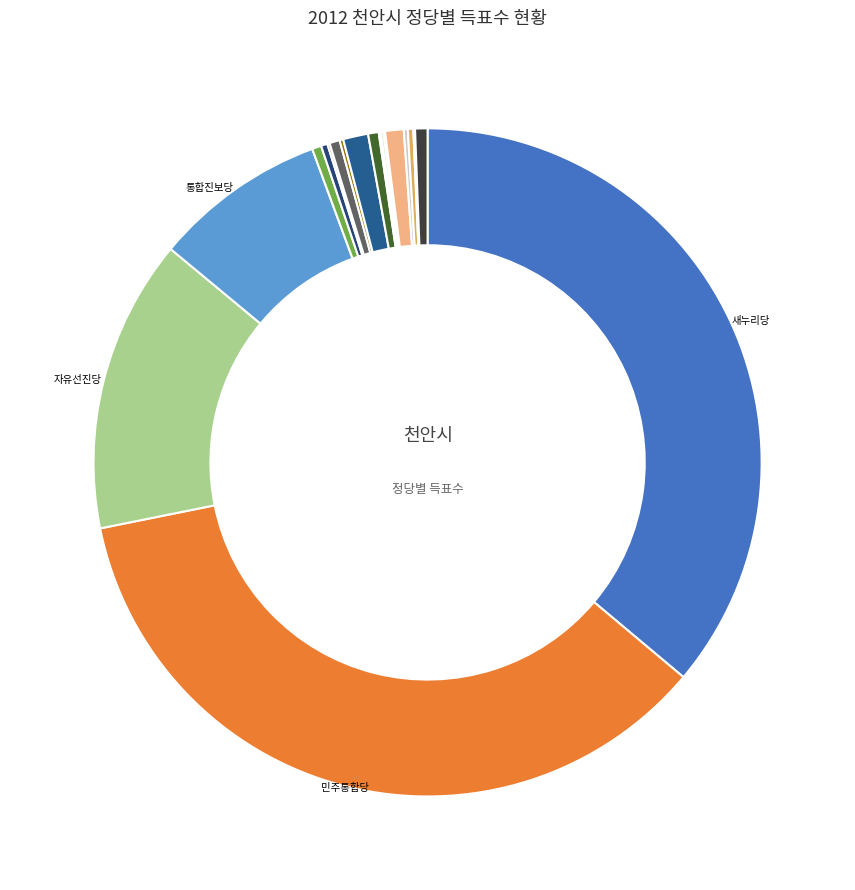

Rank the categories by value from highest to lowest.

새누리당, 민주통합당, 자유선진당, 통합진보당, 기독당, 진보신당, 한나라당, 녹색당, 친박연합, 창조한국당, 국민생각, 한국기독당, 청년당, 국민행복당, 불교연합당, 가자!대국민중심당, 정통민주당, 한국문화예술당, 미래연합, 대한국당